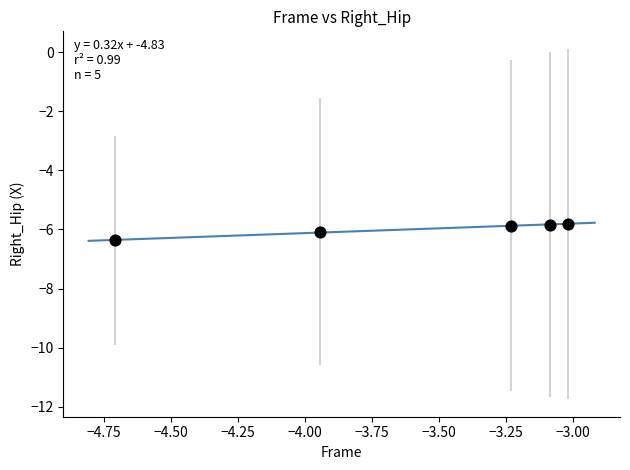

What is the range of X values (max minus min)?

1.7